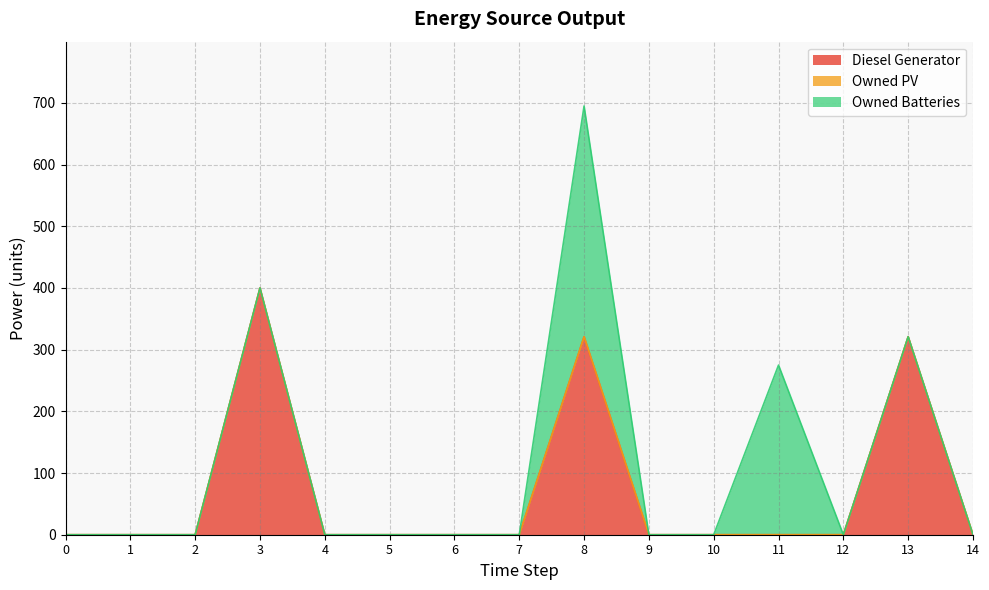

At which category does Owned Batteries reach its first local peak?

8